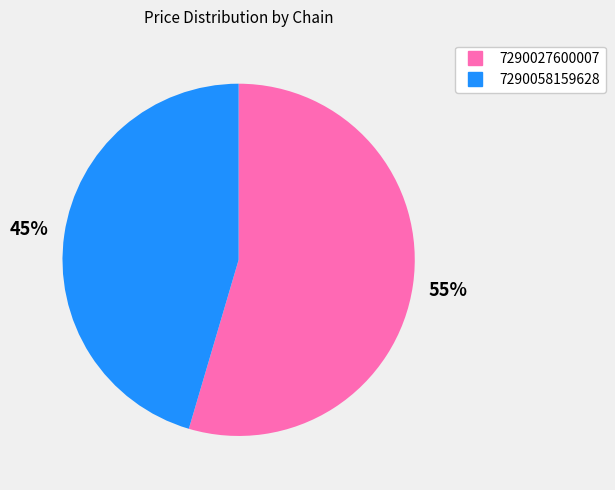

Combined, do 7290027600007 and 7290058159628 account for over 50%?

Yes